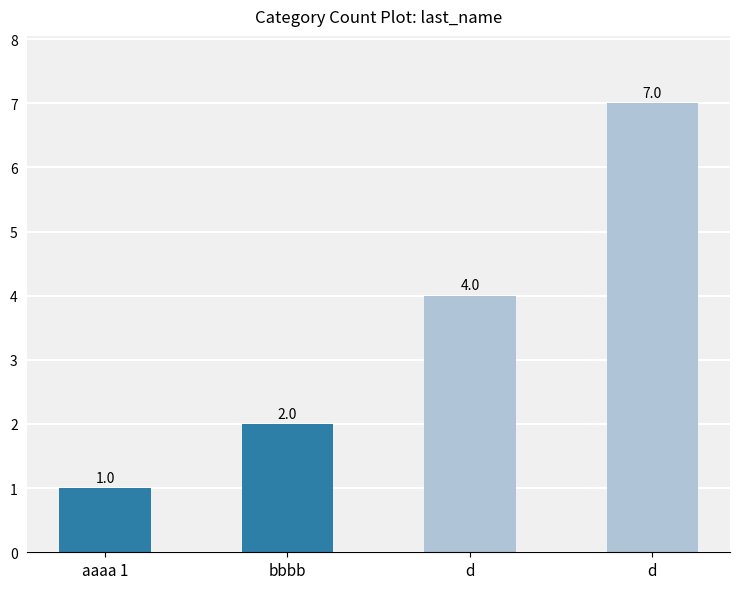

List the labels in order of value, smallest first.

aaaa 1, bbbb, d, d